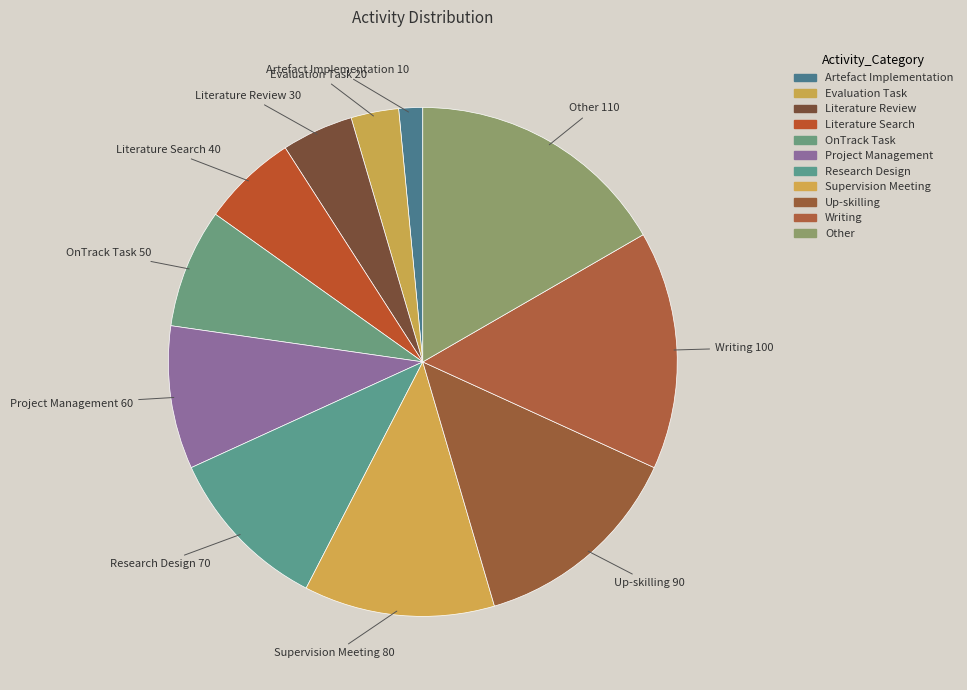

Count the number of slices in the pie.

11